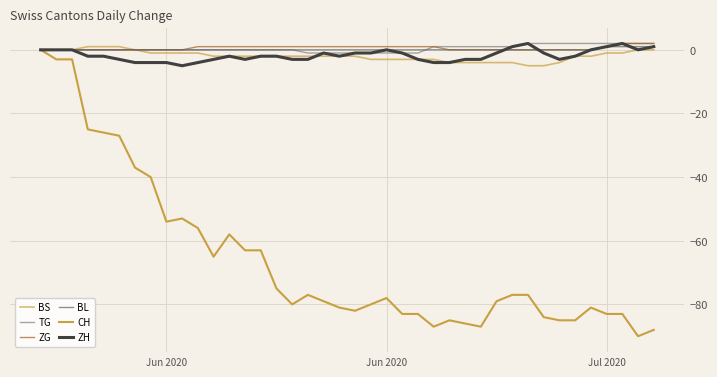

Count the number of data series in this chart.

6